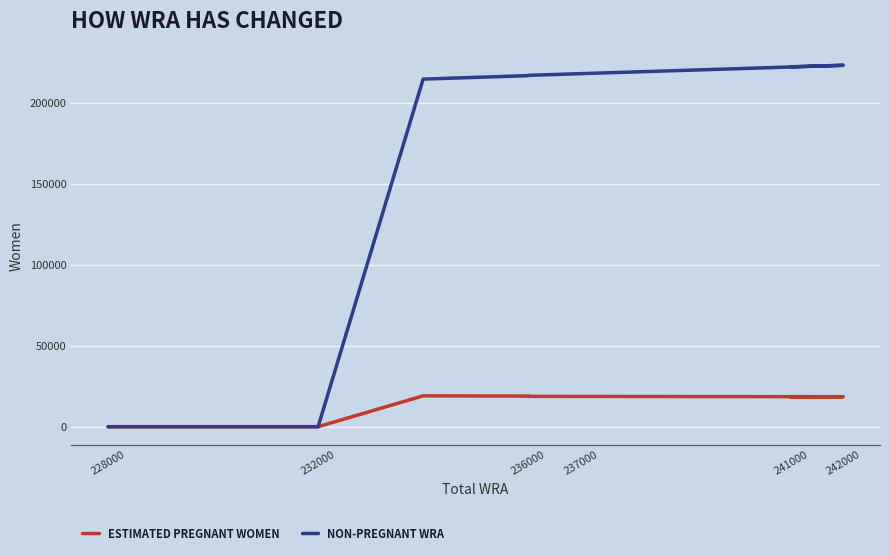

What is the label of the 11th point from the right?

228000